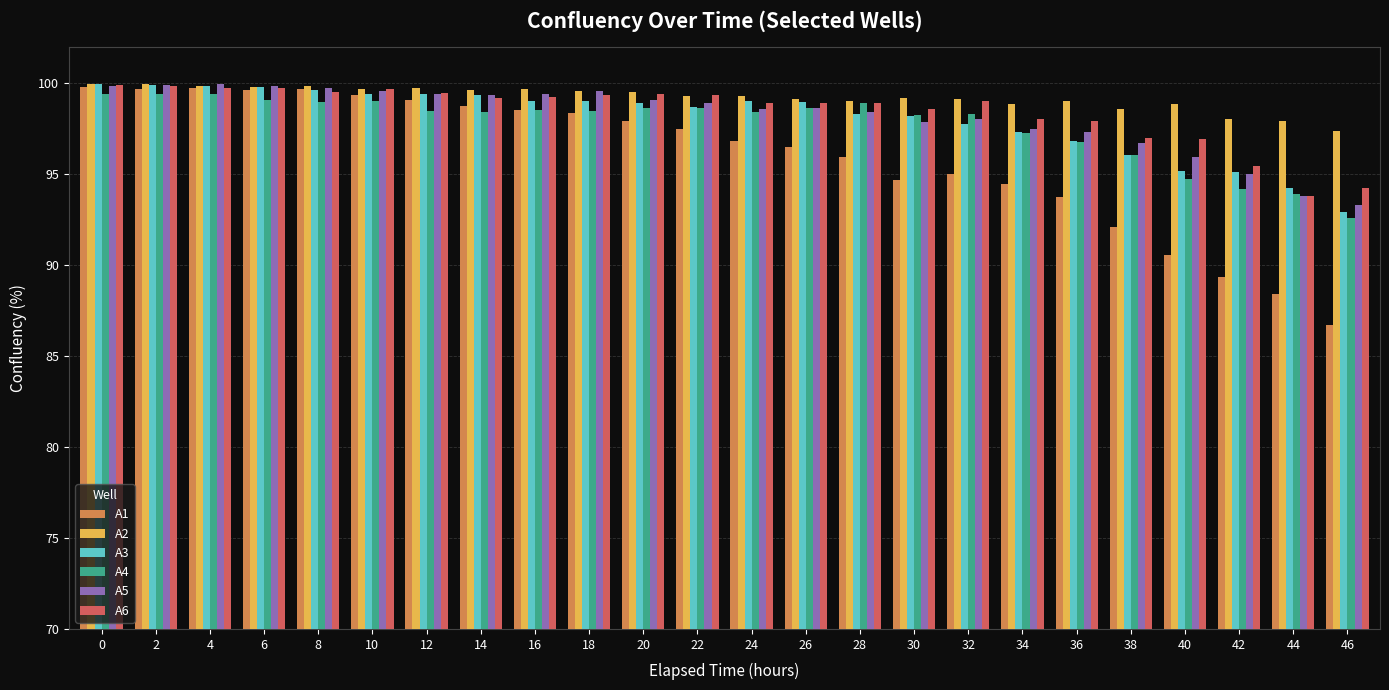

Count the number of data series in this chart.

6